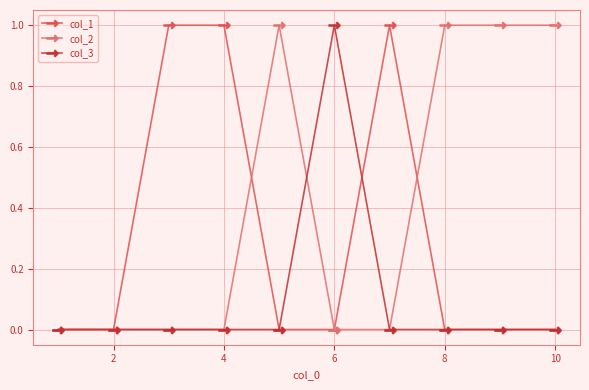

Which series has the largest total across all categories?

col_2